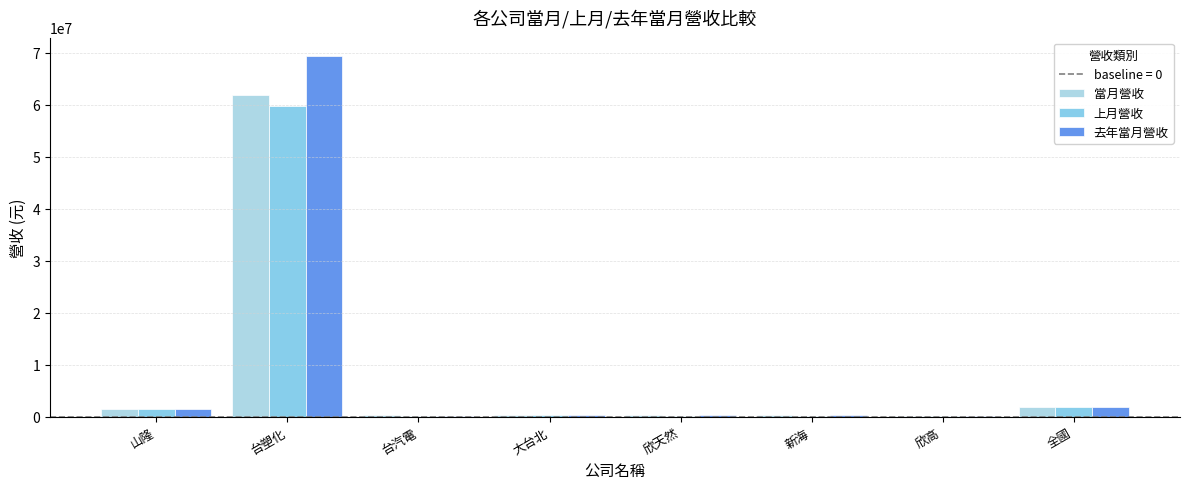

Are the bars horizontal?

No